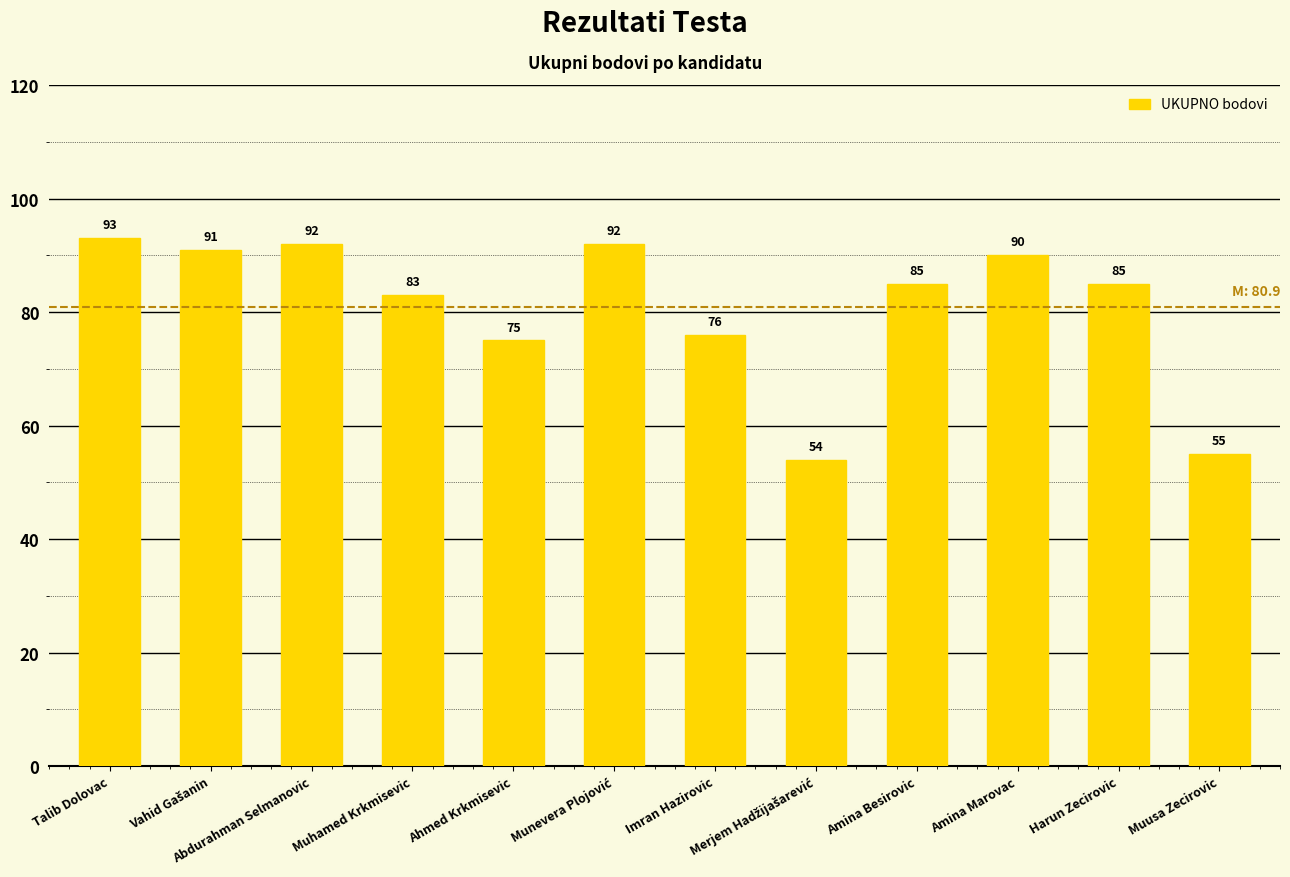

What is the sum of all values?

971